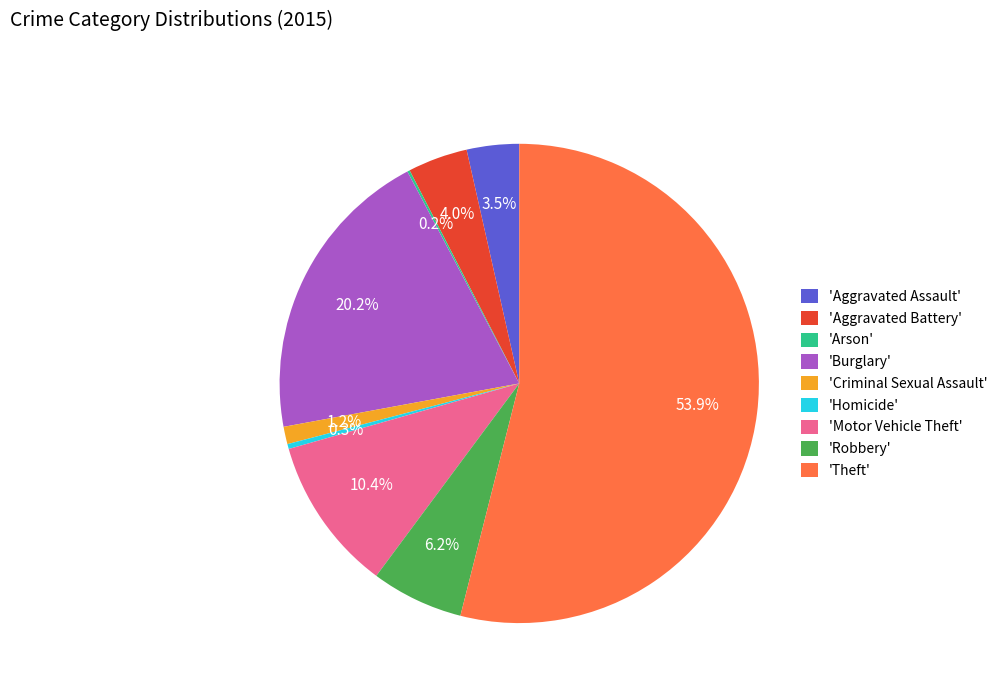

Which category has the biggest portion of the pie?

'Theft'